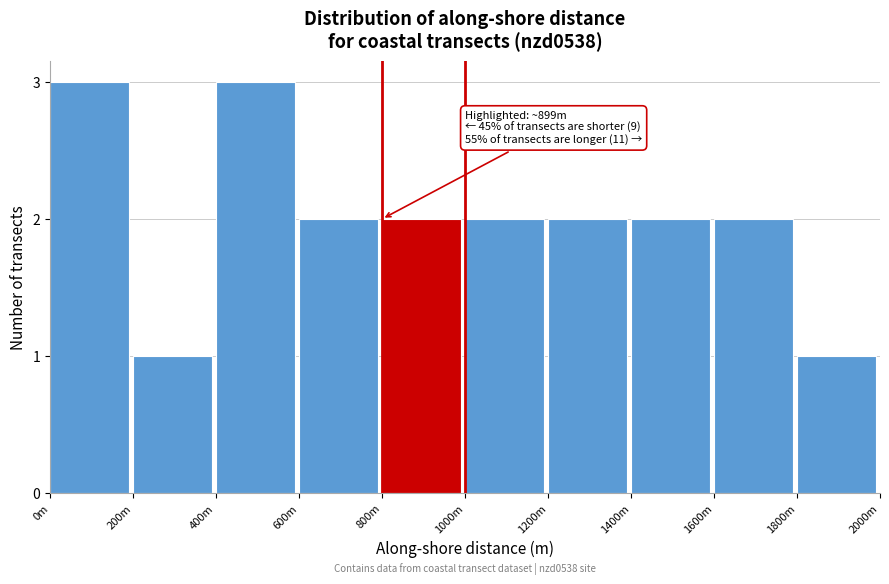

Reading left to right, what are all the values shown in this chart?

3	1	3	2	2	2	2	2	2	1